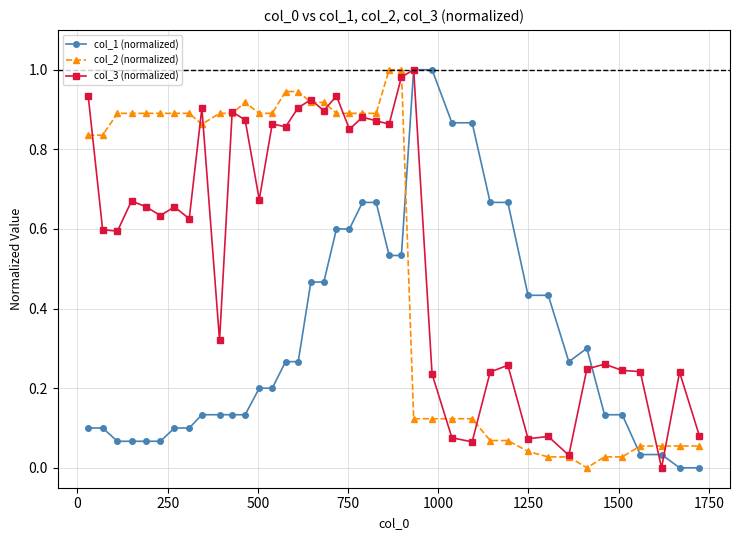

True or false: col_3 (normalized) has more than 2 interior local peaks.

True